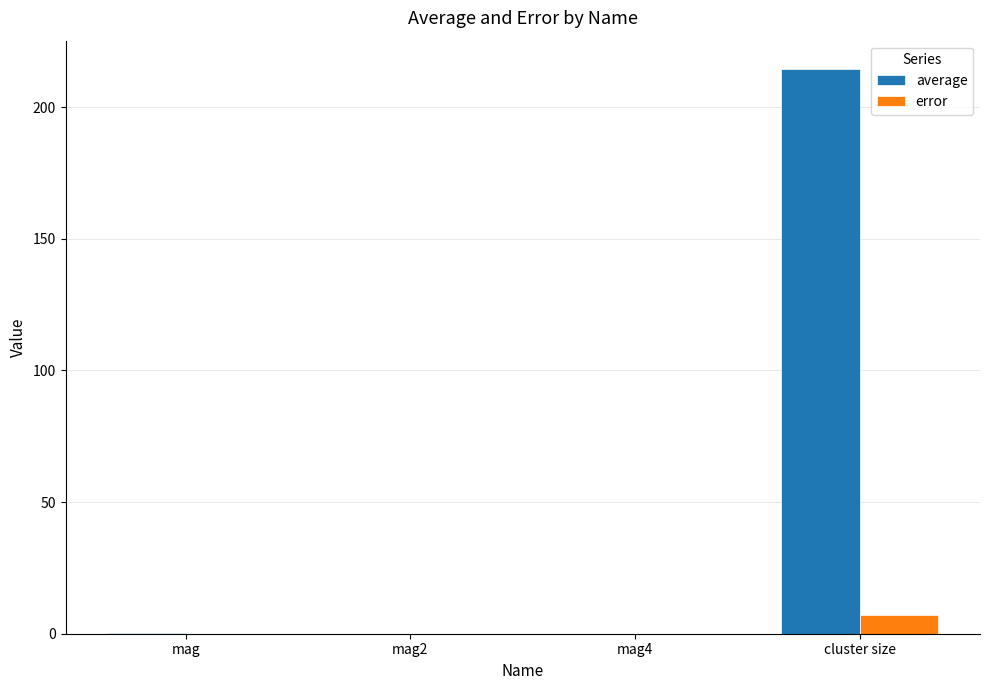

What is the sum of all error values?

7.3